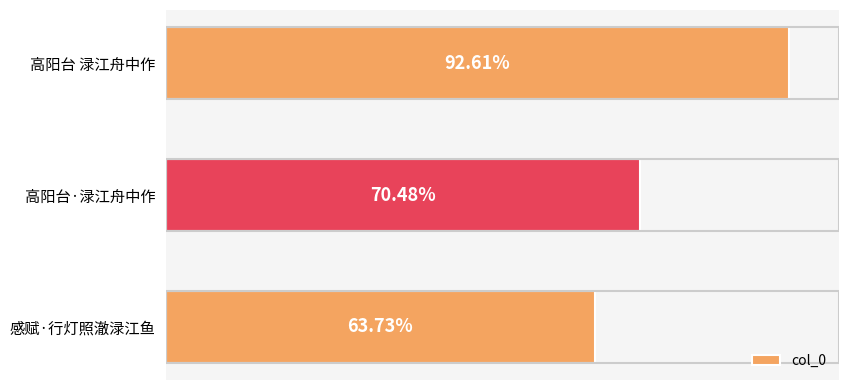

Does the chart contain any negative values?

No